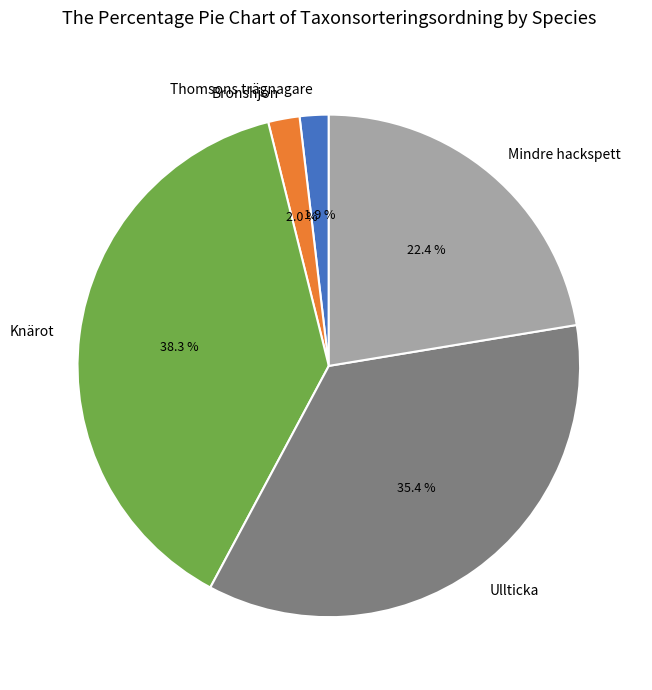

To the nearest percent, what is the combined percentage of Bronshjon and Knärot?

40%